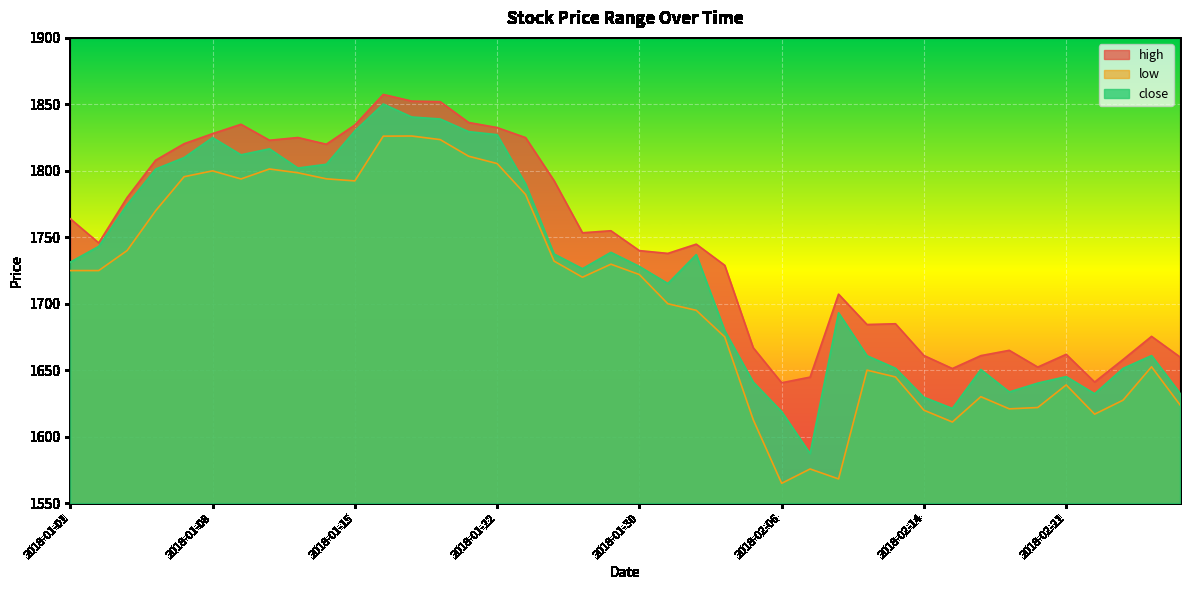

Rank the series at 2018-02-15 from highest to lowest value.

high, close, low